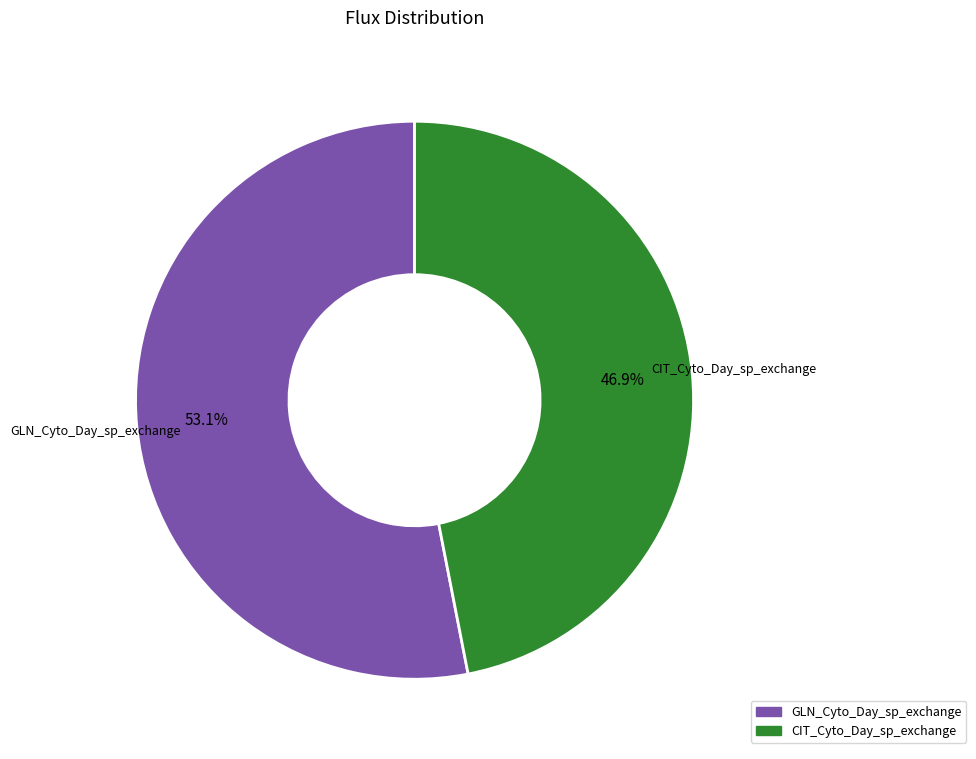

Count the number of slices in the pie.

2